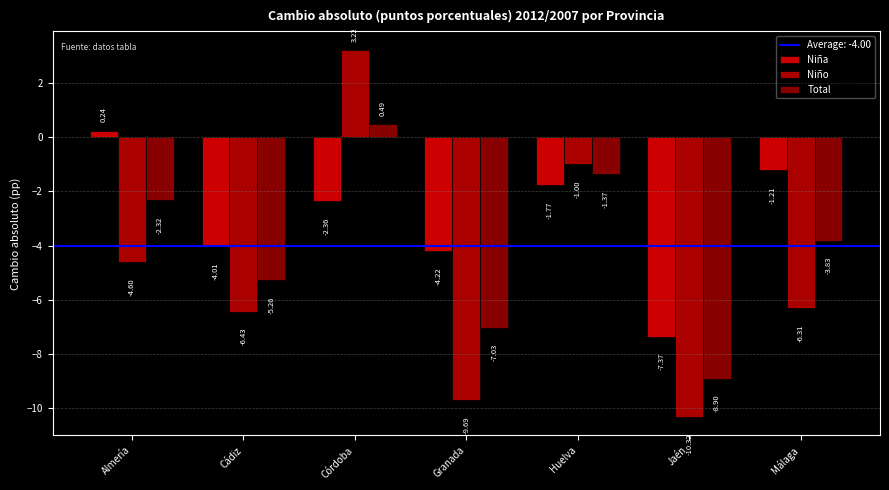

Between Cádiz and Jaén, which series saw the biggest shift?

Niño